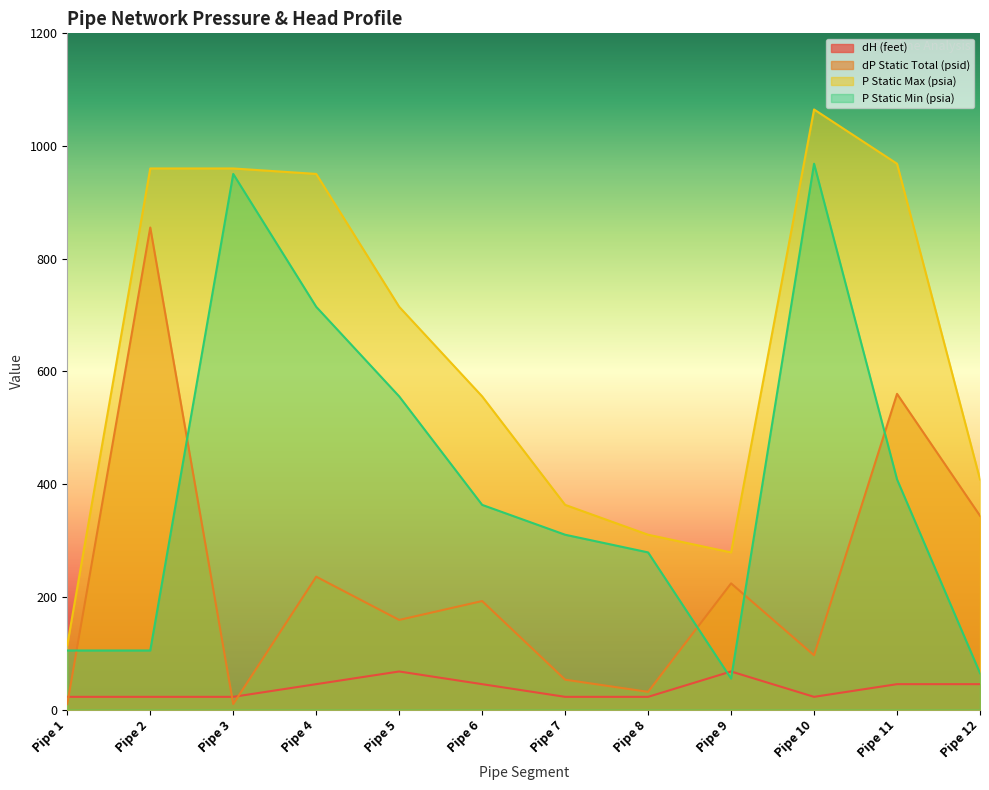

Which series has the widest spread of values?

P Static Max (psia)